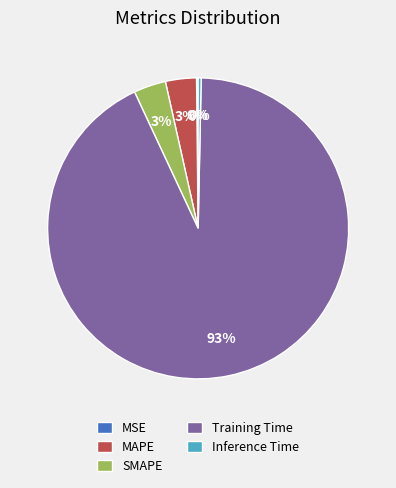

Do SMAPE and Inference Time together represent more than half of the pie?

No